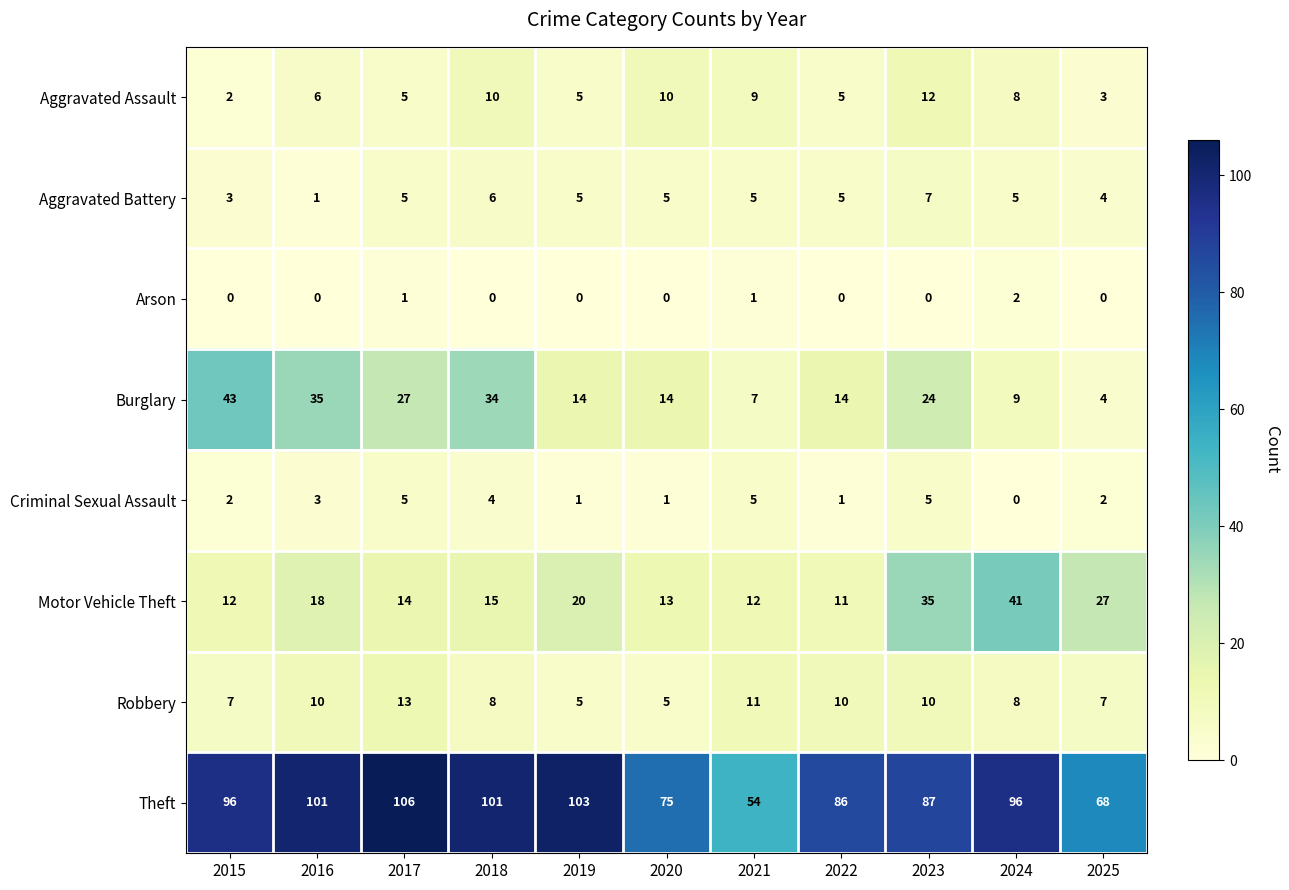

At how many categories does at least one series exceed 57?

10